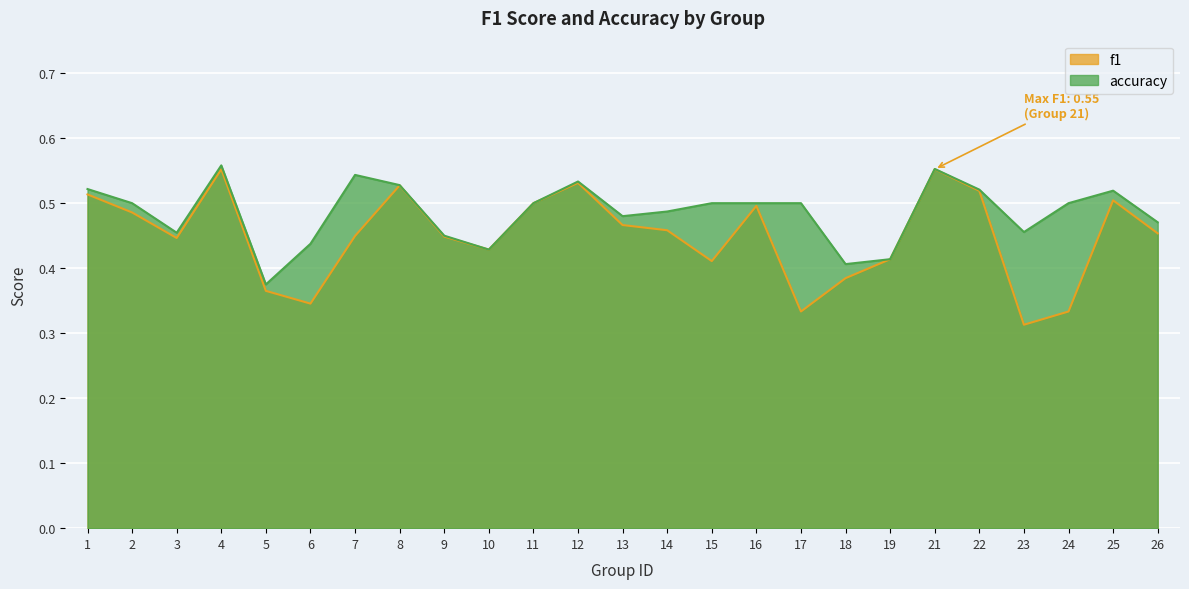

Reading left to right, what are all the values shown in this chart?

f1: 1=0.5	2=0.5	3=0.4	4=0.6	5=0.4	6=0.3	7=0.4	8=0.5	9=0.4	10=0.4	11=0.5	12=0.5	13=0.5	14=0.5	15=0.4	16=0.5	17=0.3	18=0.4	19=0.4	21=0.6	22=0.5	23=0.3	24=0.3	25=0.5	26=0.5
accuracy: 1=0.5	2=0.5	3=0.5	4=0.6	5=0.4	6=0.4	7=0.5	8=0.5	9=0.5	10=0.4	11=0.5	12=0.5	13=0.5	14=0.5	15=0.5	16=0.5	17=0.5	18=0.4	19=0.4	21=0.6	22=0.5	23=0.5	24=0.5	25=0.5	26=0.5